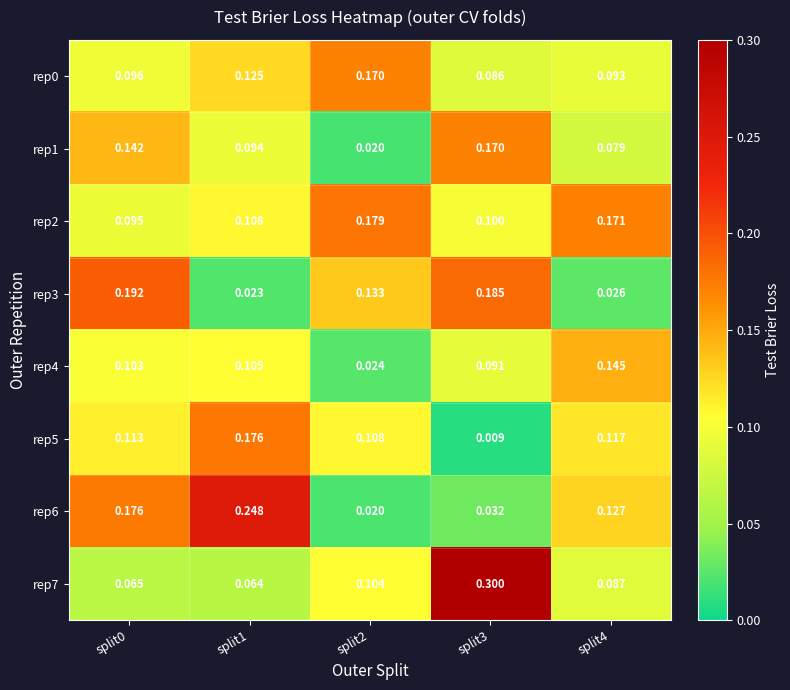

What is the spread (max minus min) of values at split4?

0.1